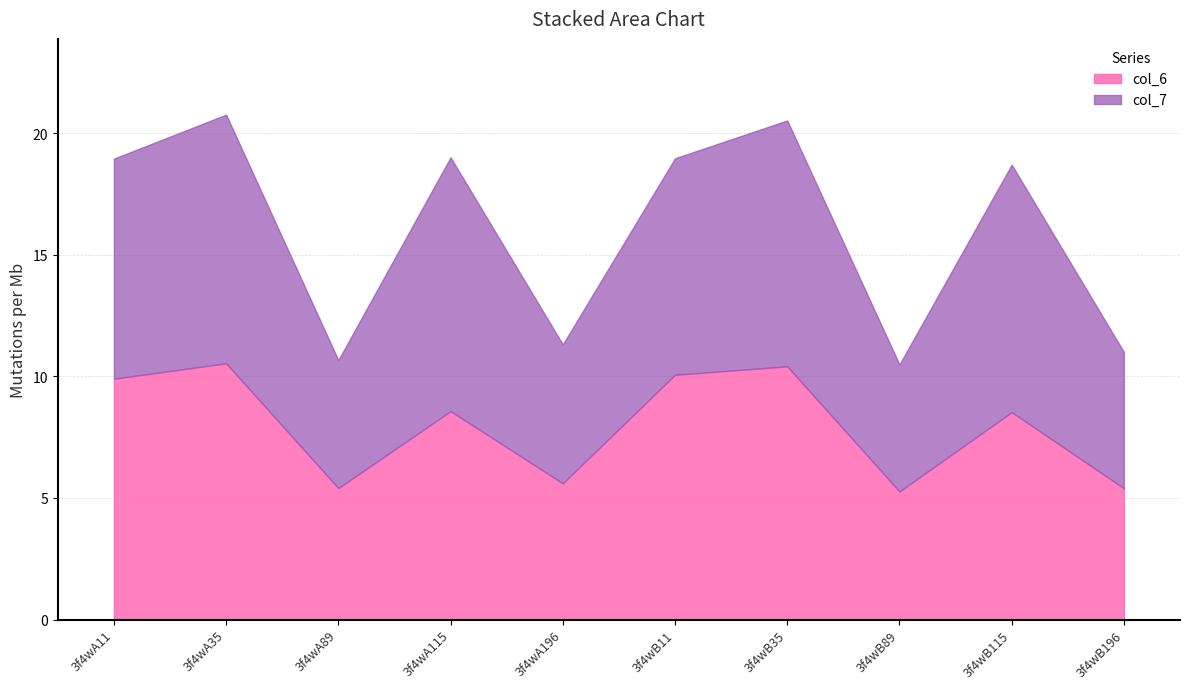

Rank the series by their average value, from lowest to highest.

col_6, col_7